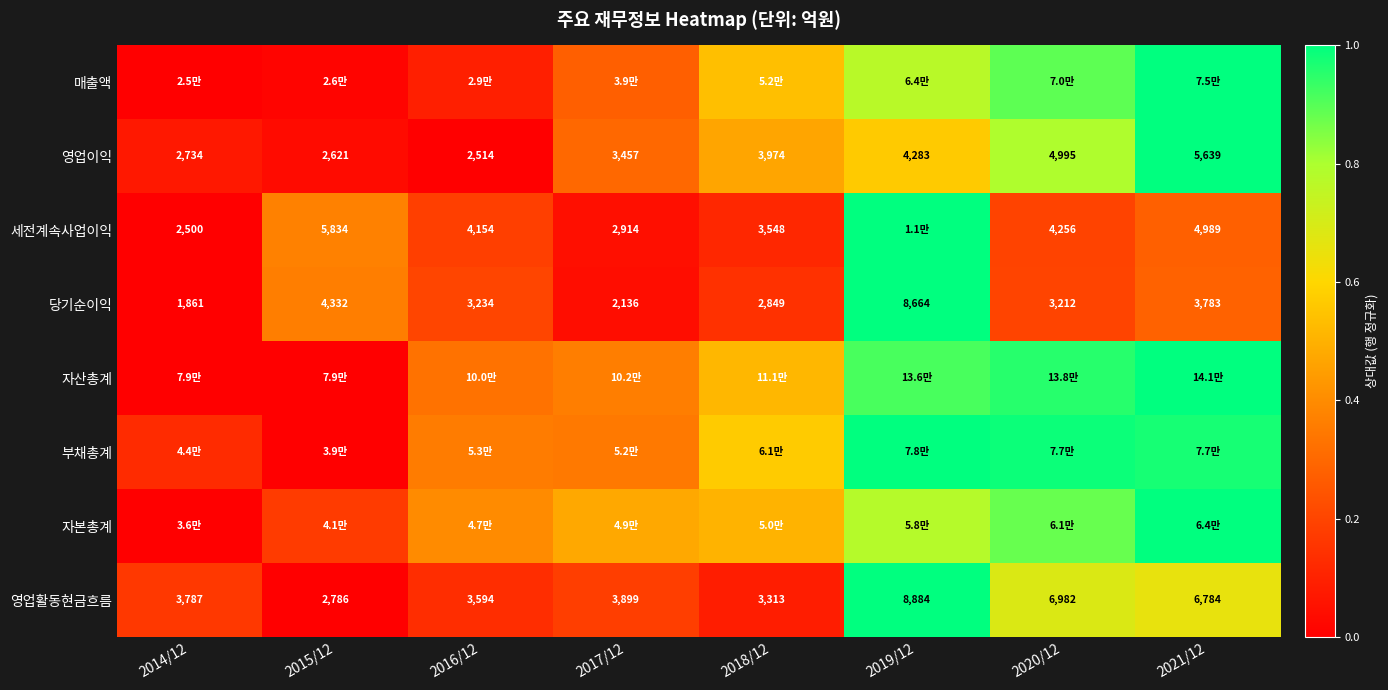

Is the value of 자본총계 at 2014/12 greater than the value of 영업이익 at 2018/12?

No